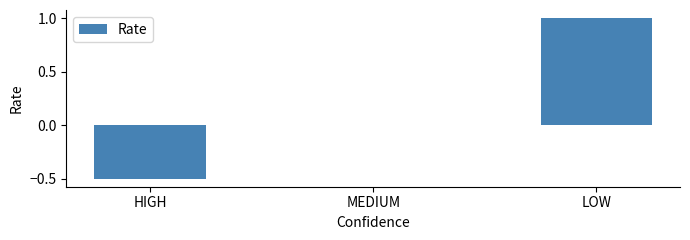

Are the bars horizontal?

No